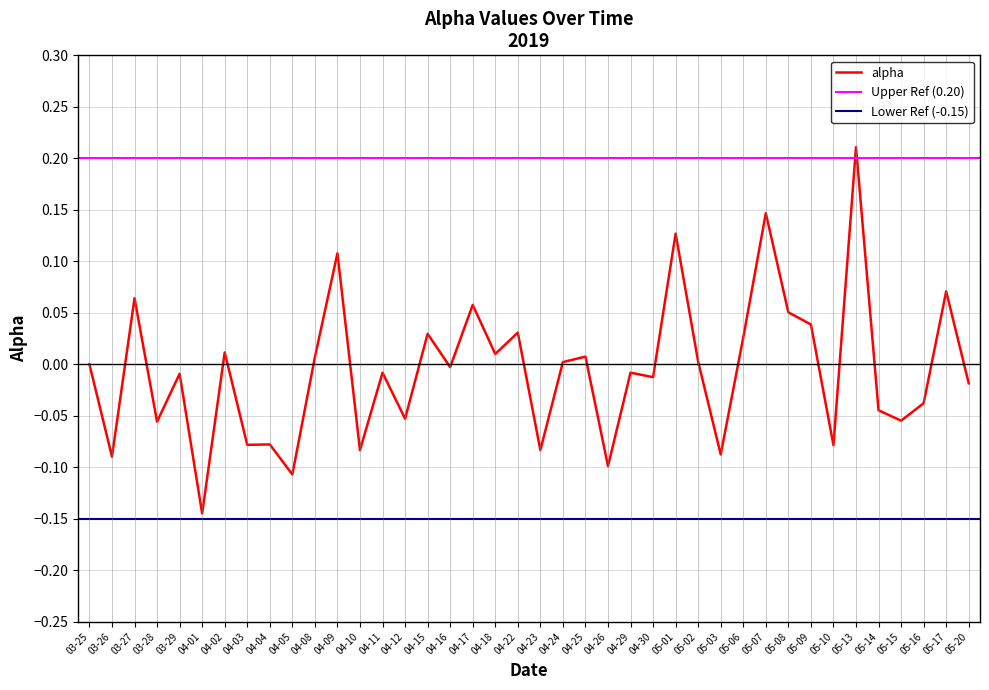

List the labels in order of value, smallest first.

04-01, 04-05, 04-26, 03-26, 05-03, 04-10, 04-23, 05-10, 04-03, 04-04, 03-28, 05-15, 04-12, 05-14, 05-16, 05-20, 04-30, 03-29, 04-11, 04-29, 04-16, 03-25, 04-24, 05-02, 04-08, 04-25, 04-18, 04-02, 05-06, 04-15, 04-22, 05-09, 05-08, 04-17, 03-27, 05-17, 04-09, 05-01, 05-07, 05-13